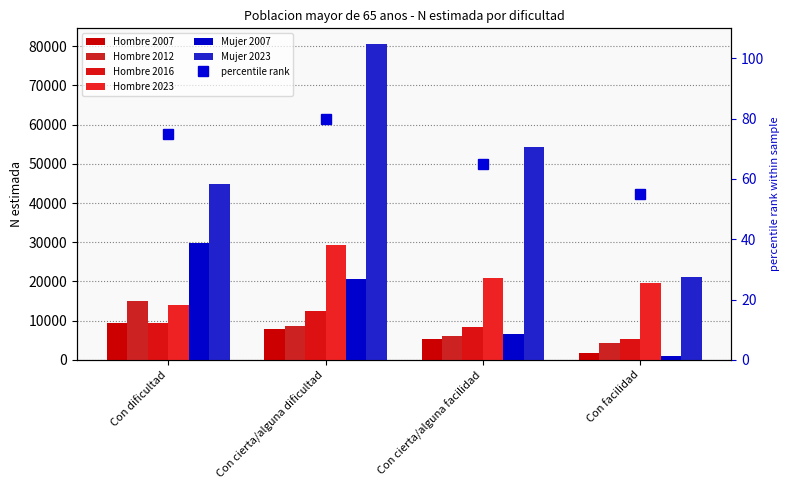

Between Con cierta/alguna dificultad and Con facilidad, which series saw the biggest shift?

Mujer 2023